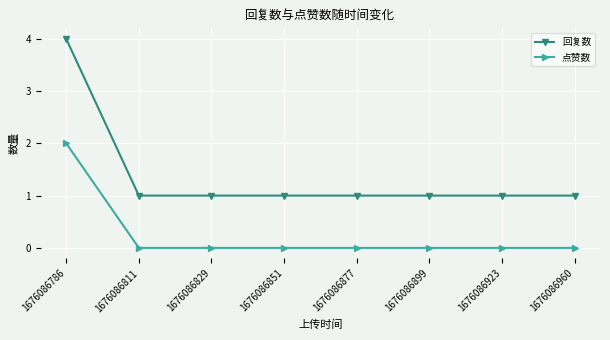

What are all the series names shown in the legend?

回复数, 点赞数